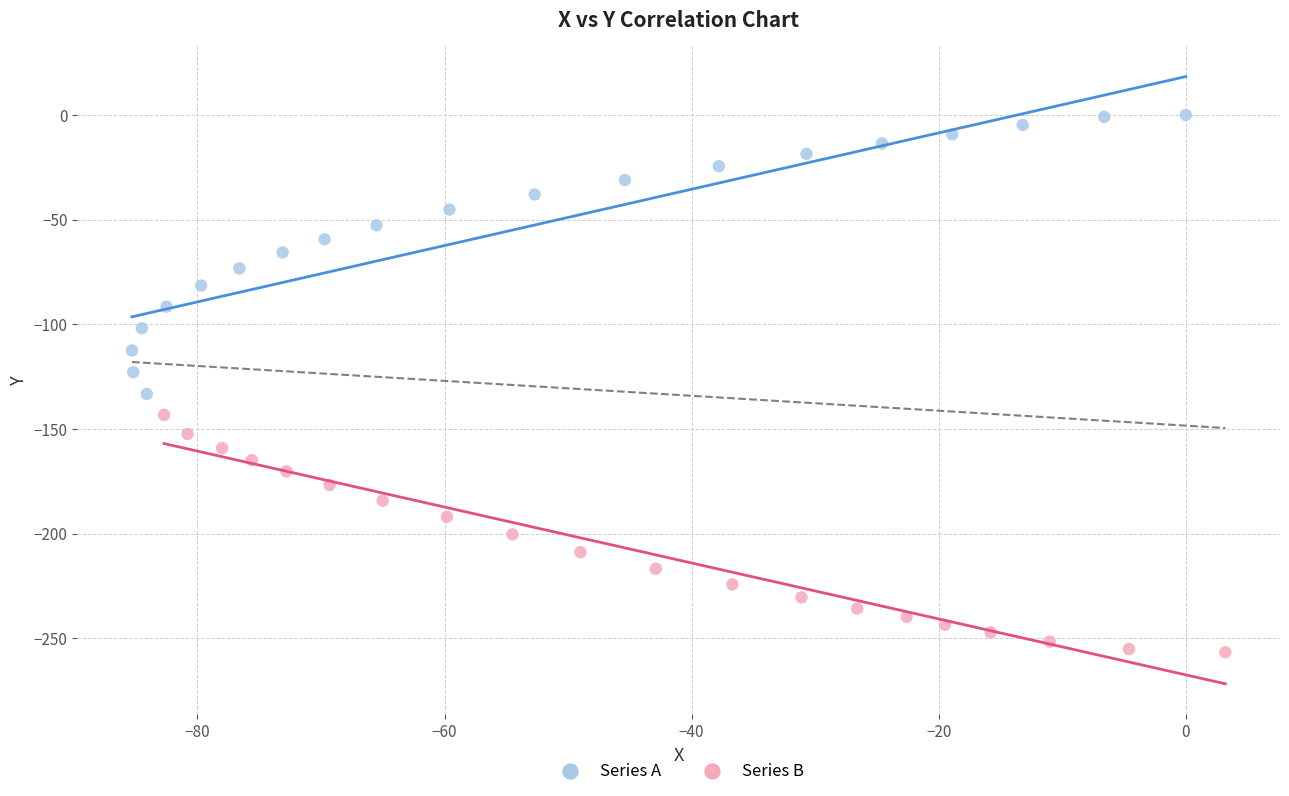

Which series reaches the minimum Y coordinate?

Series B